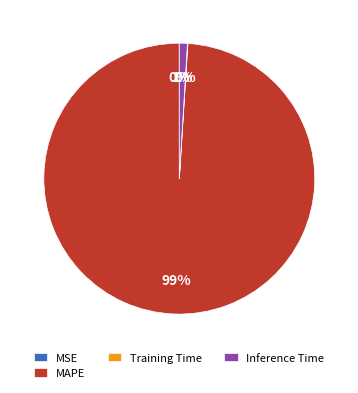

Is it true that Inference Time is 1% of the pie?

True